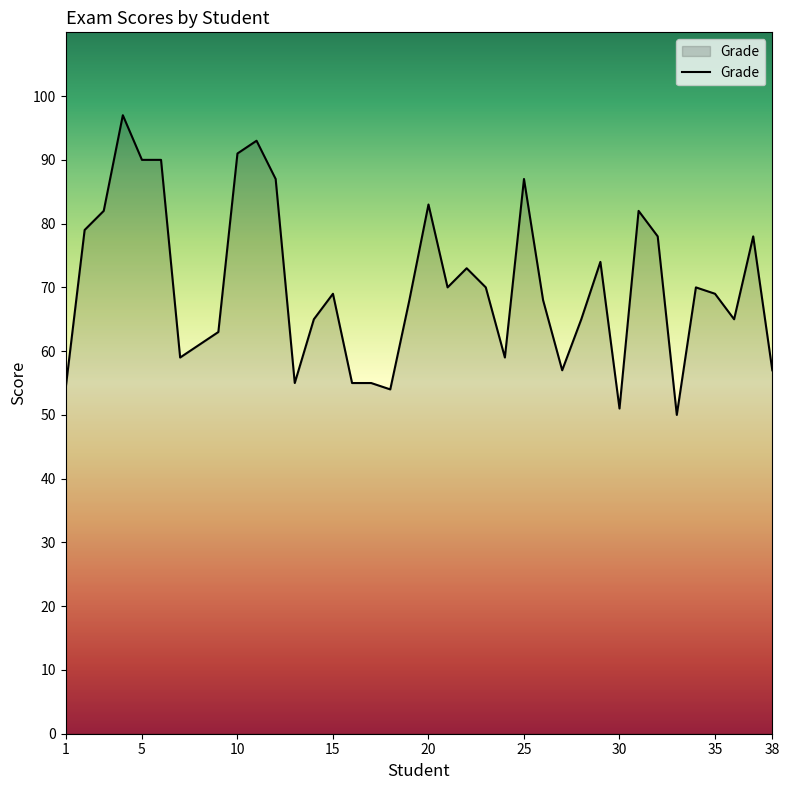

What is the difference between the maximum and minimum values?

47